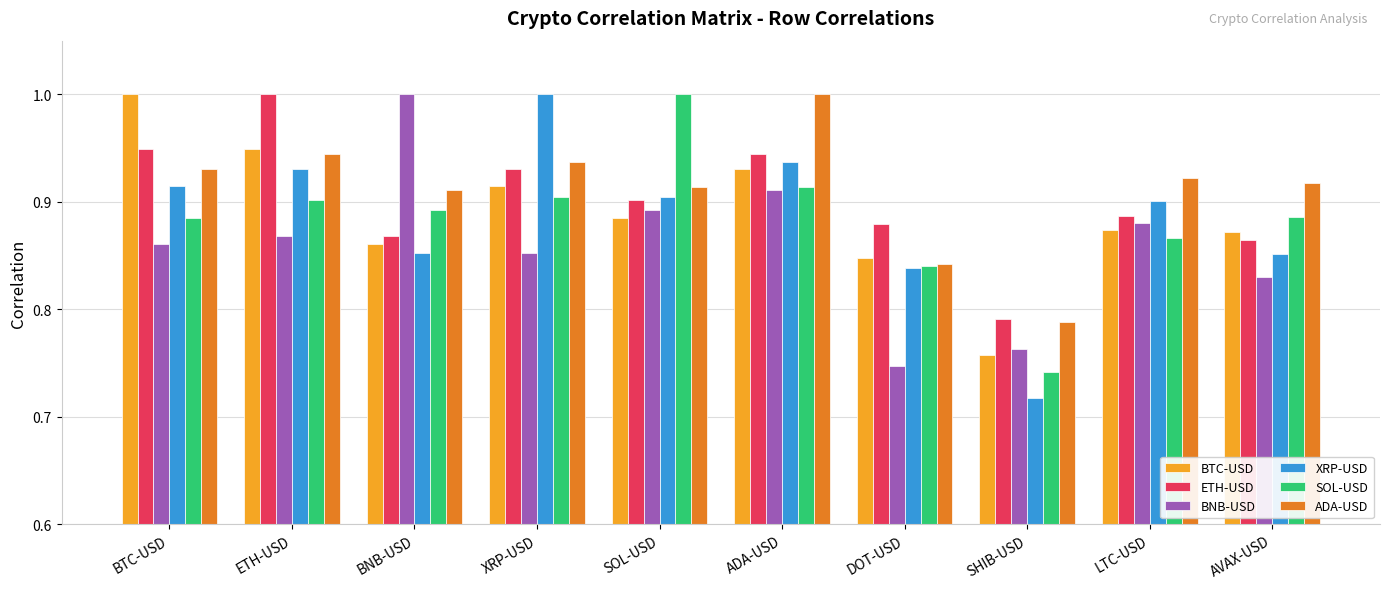

Which series has the largest range (max minus min)?

XRP-USD